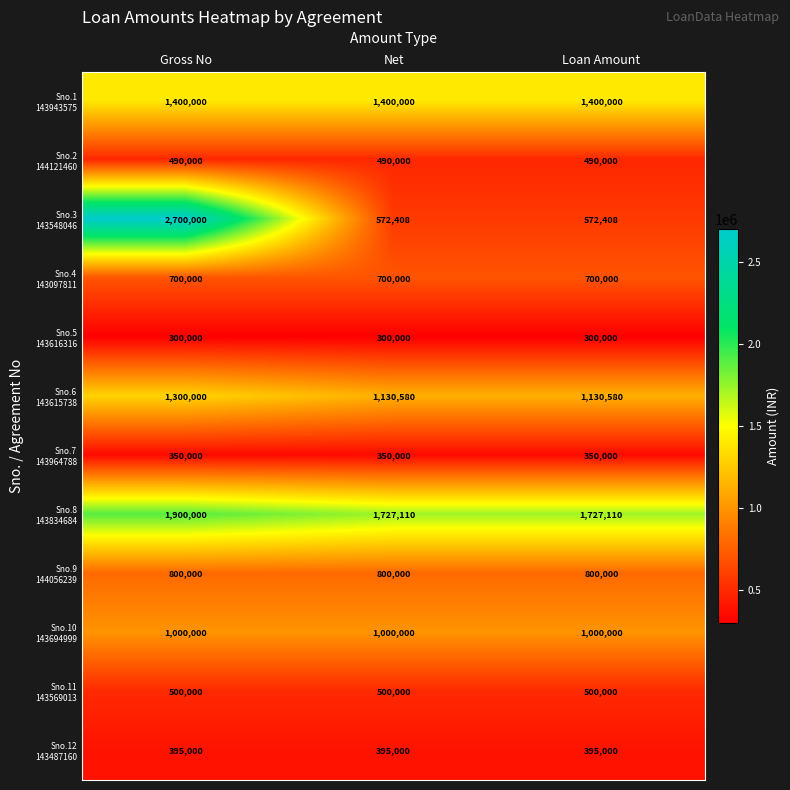

What is the minimum value shown in the chart?

300000